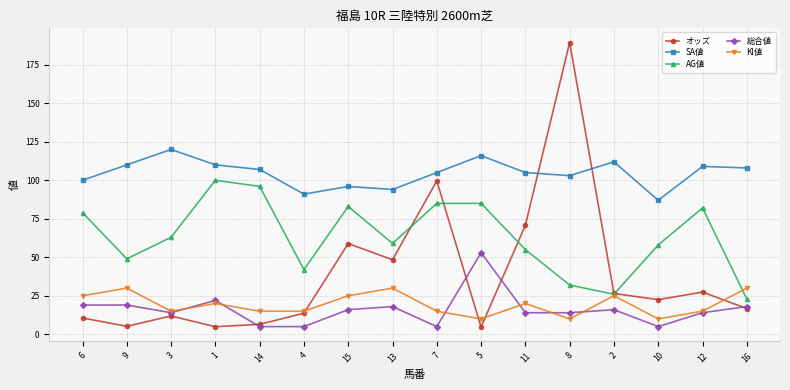

At which label does KI値 first exceed 20?

6